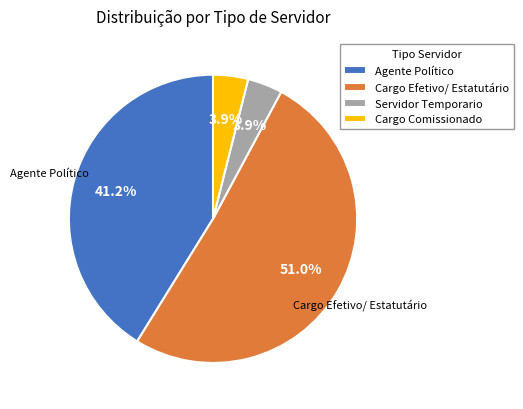

To the nearest percent, what portion does Cargo Efetivo/ Estatutário represent?

51%